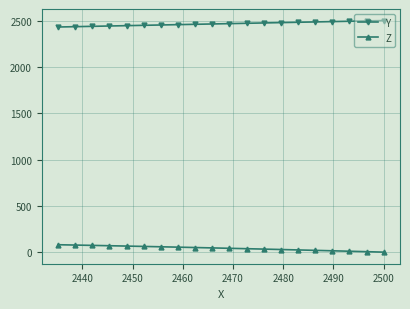

Which series has the largest total across all categories?

Y